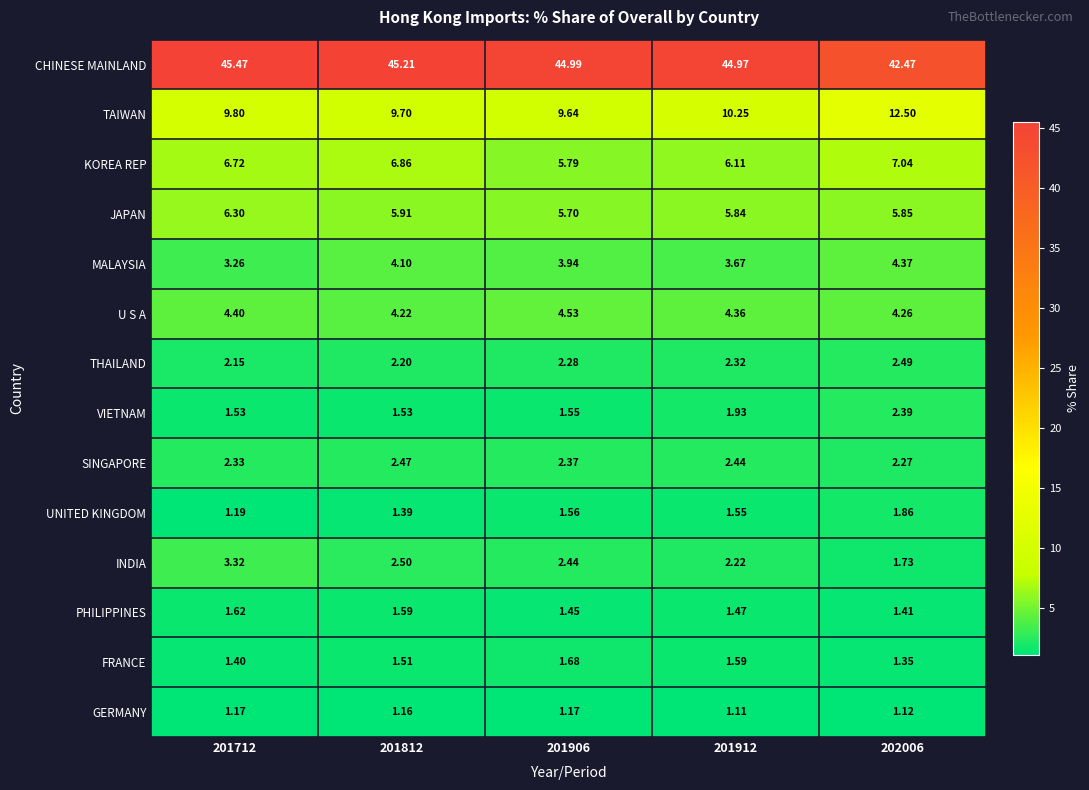

What is the maximum value shown in the chart?

45.5